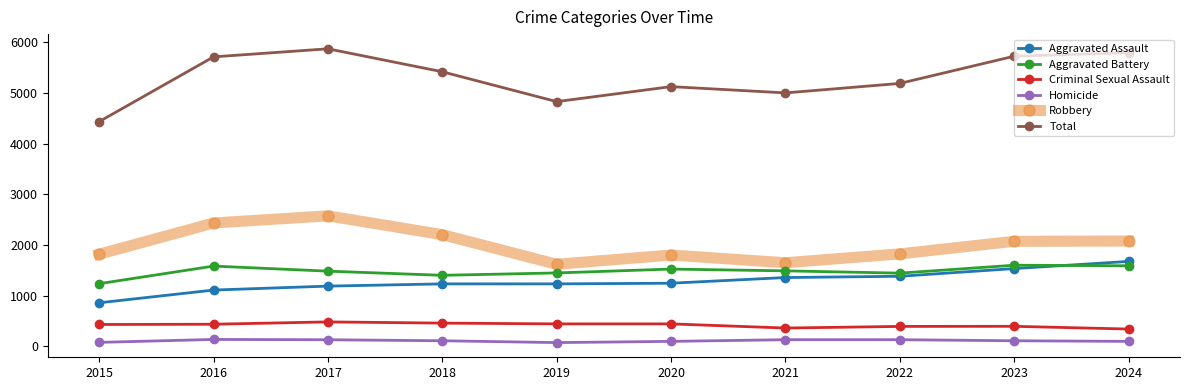

What are all the series names shown in the legend?

Aggravated Assault, Aggravated Battery, Criminal Sexual Assault, Homicide, Robbery, Total